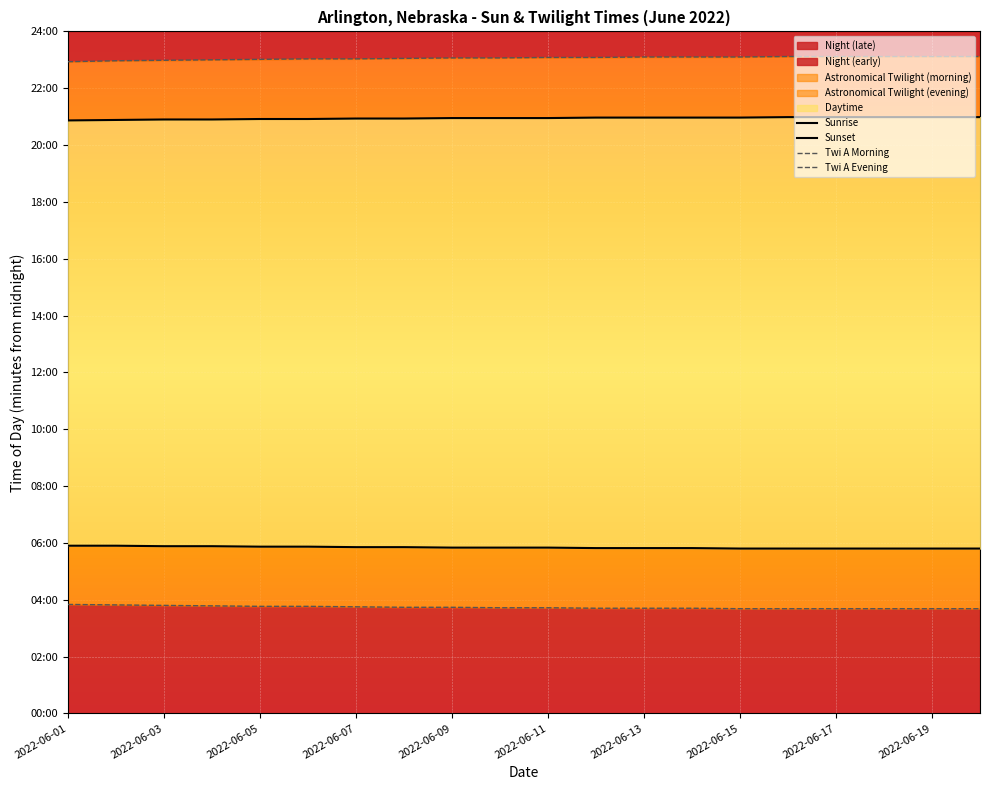

True or false: Sunset has more than 1 points higher than both neighbors.

False